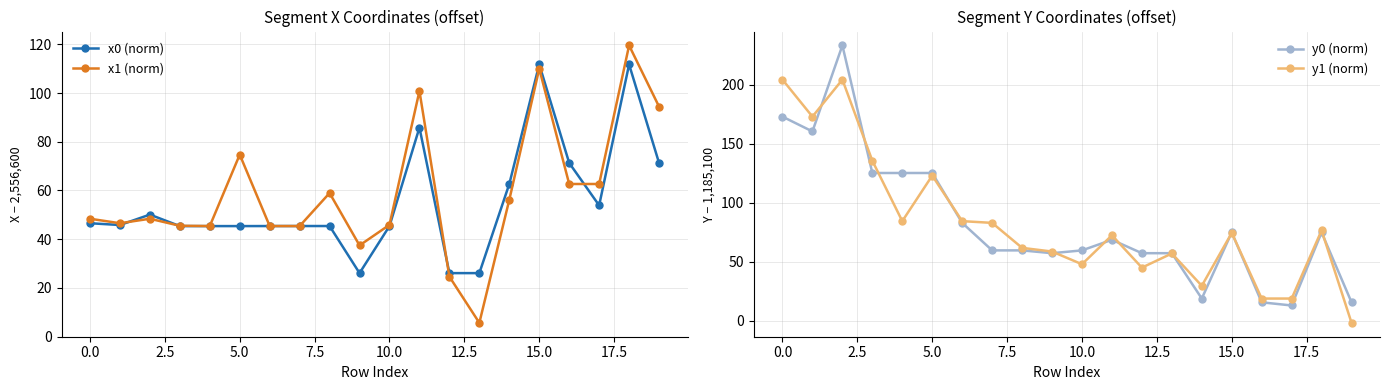

How many positive values does the y1 (norm) series have?

19